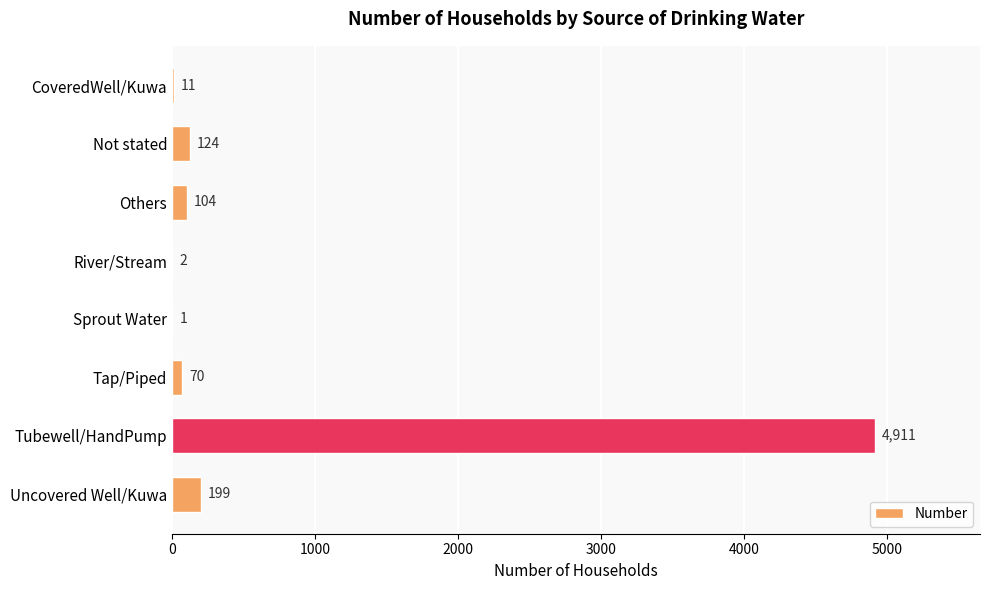

What is the maximum value shown in the chart?

4911